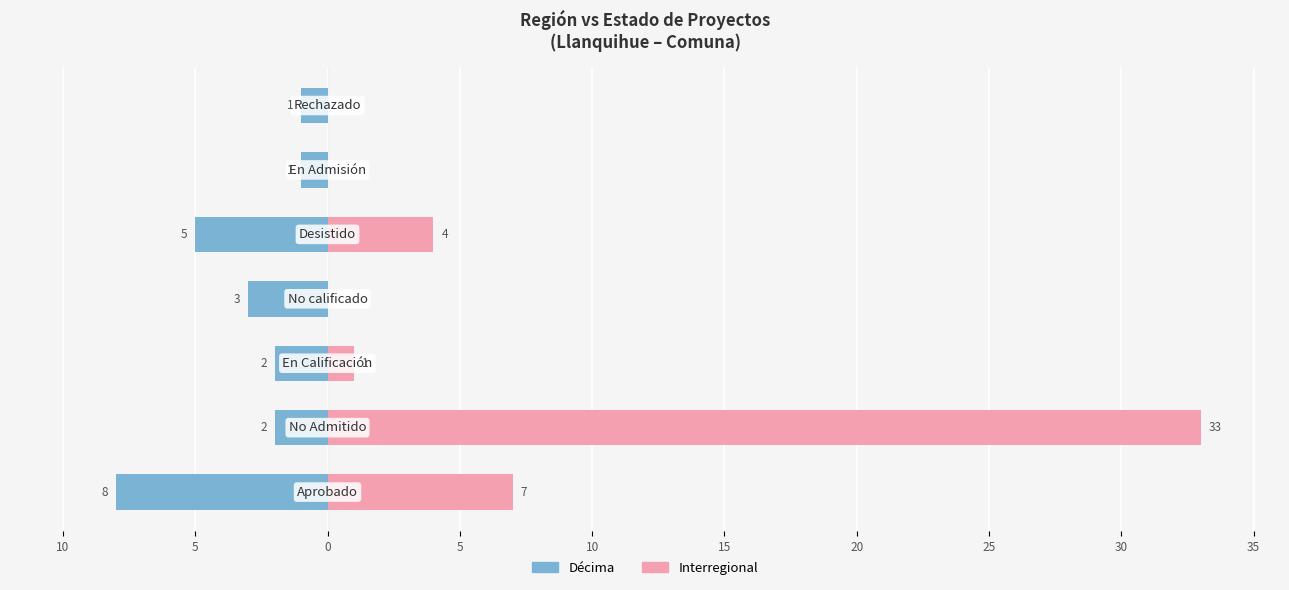

Rank the series by their maximum value, from highest to lowest.

Interregional, Décima